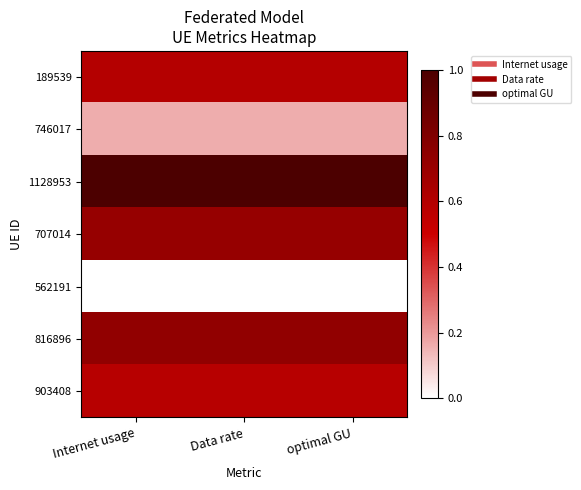

Between optimal GU and Data rate, which is larger?

optimal GU